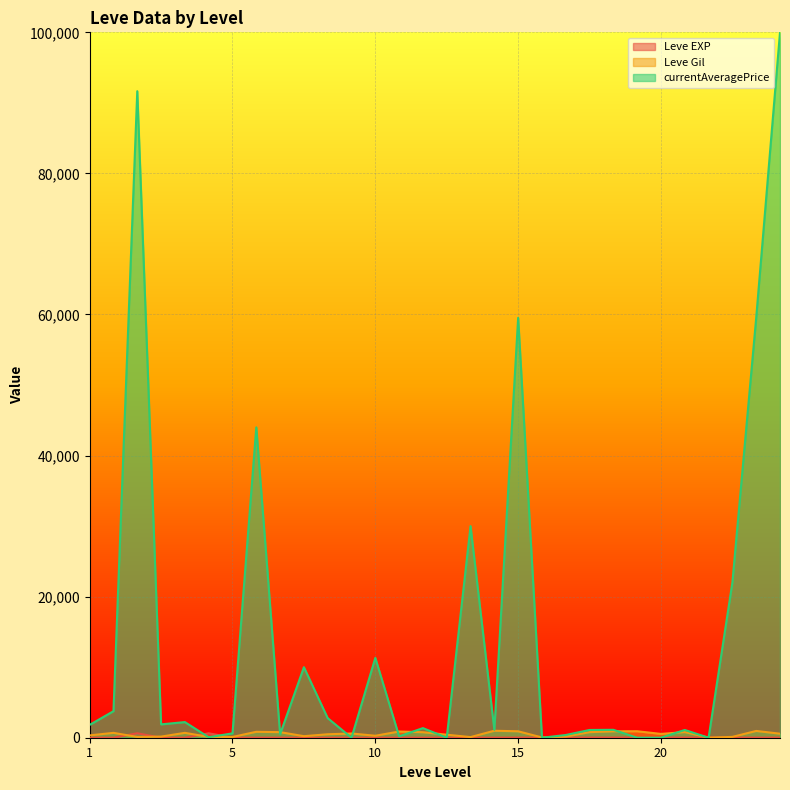

Rank the series by their average value, from lowest to highest.

Leve EXP, Leve Gil